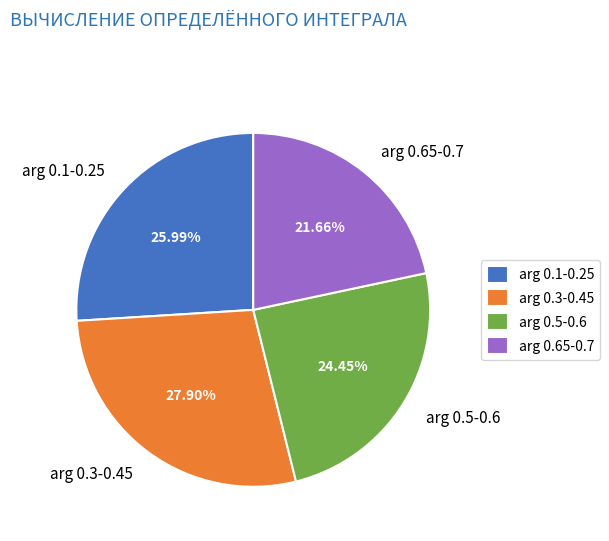

Do arg 0.1-0.25 and arg 0.65-0.7 together represent more than half of the pie?

No